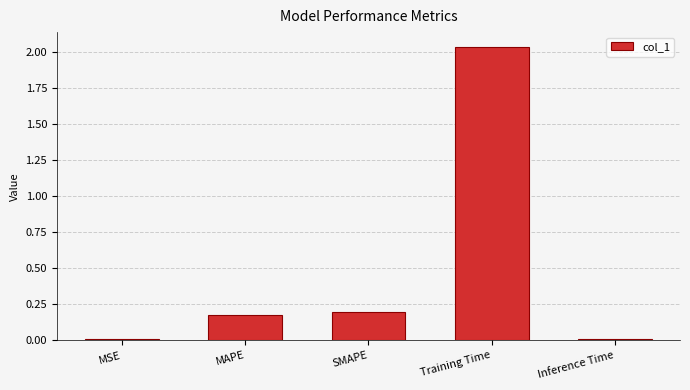

Between Training Time and SMAPE, which is larger?

Training Time